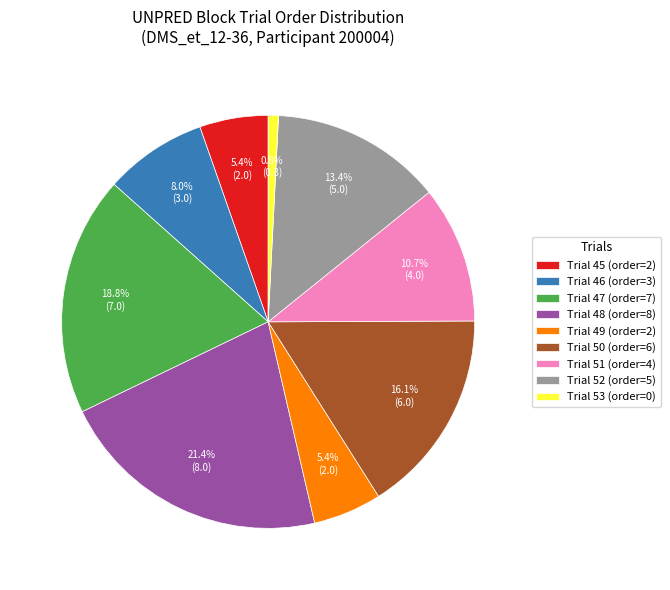

Count the number of slices in the pie.

9